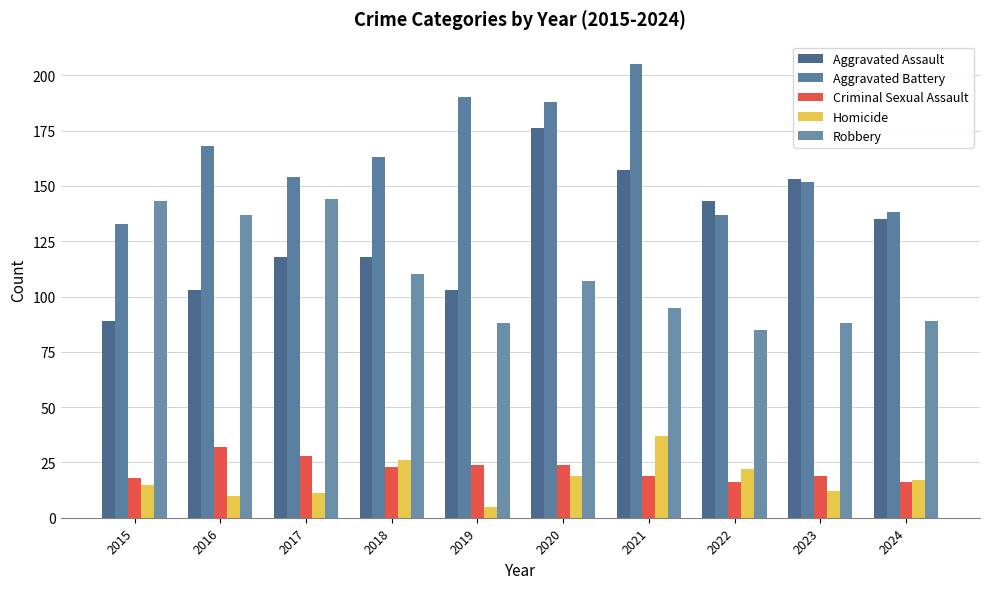

What is the value of the Aggravated Battery bar at the 4th from the left?

163